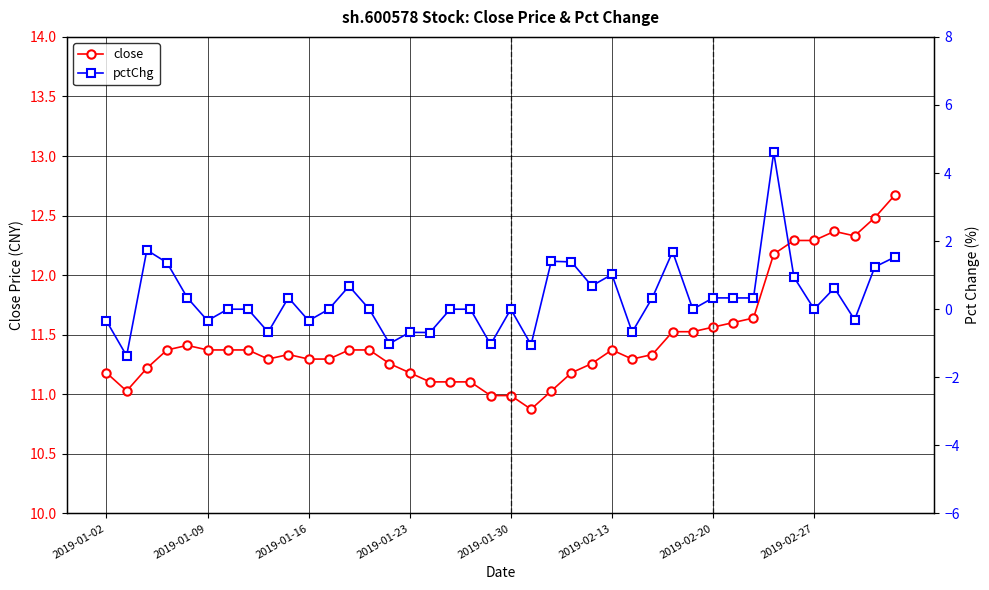

What is the maximum value shown in the chart?

12.7